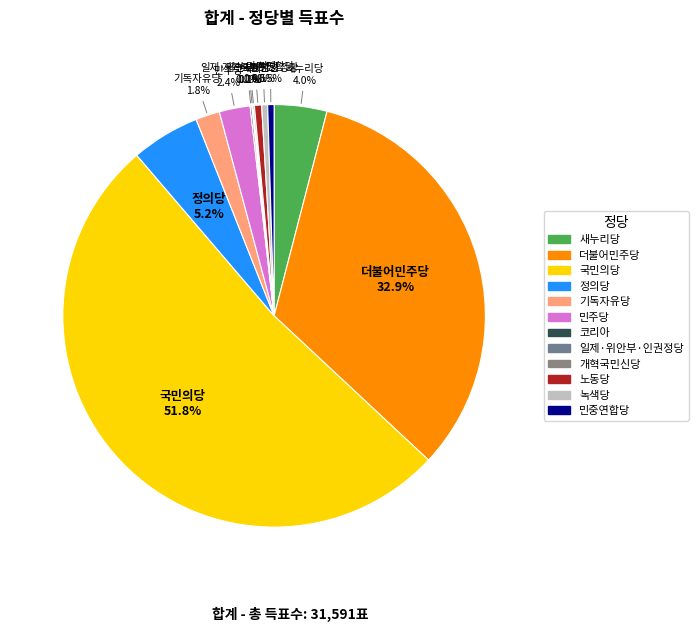

What is the ratio of the value at 새누리당 to the value at 노동당?

7.4